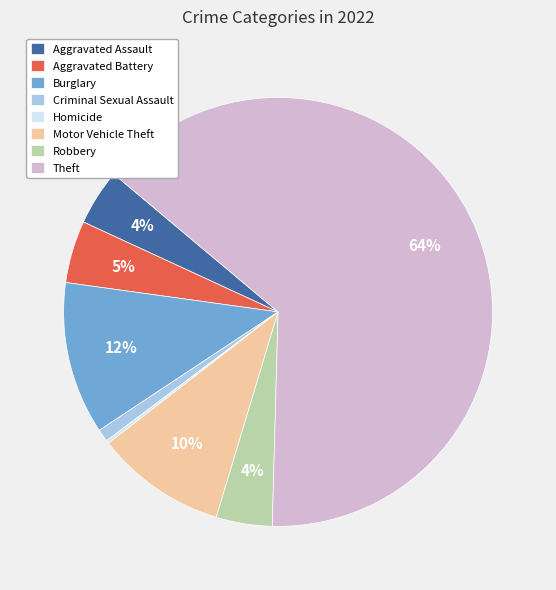

Which category has the biggest portion of the pie?

Theft